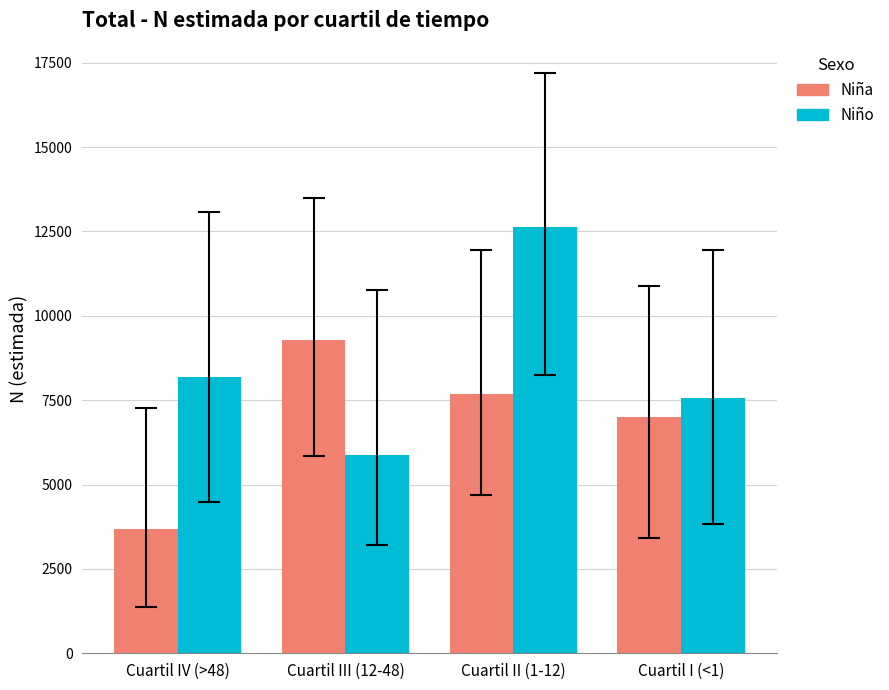

What value does the Niña series have at Cuartil III (12-48), to the nearest 100?

9300